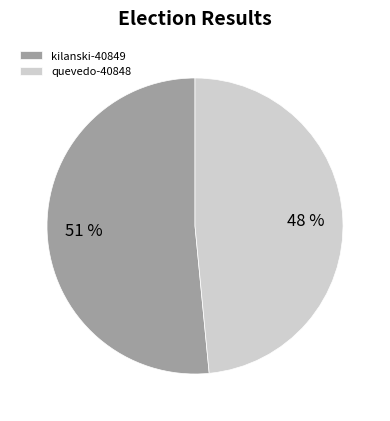

Combined, do kilanski-40849 and quevedo-40848 account for over 50%?

Yes